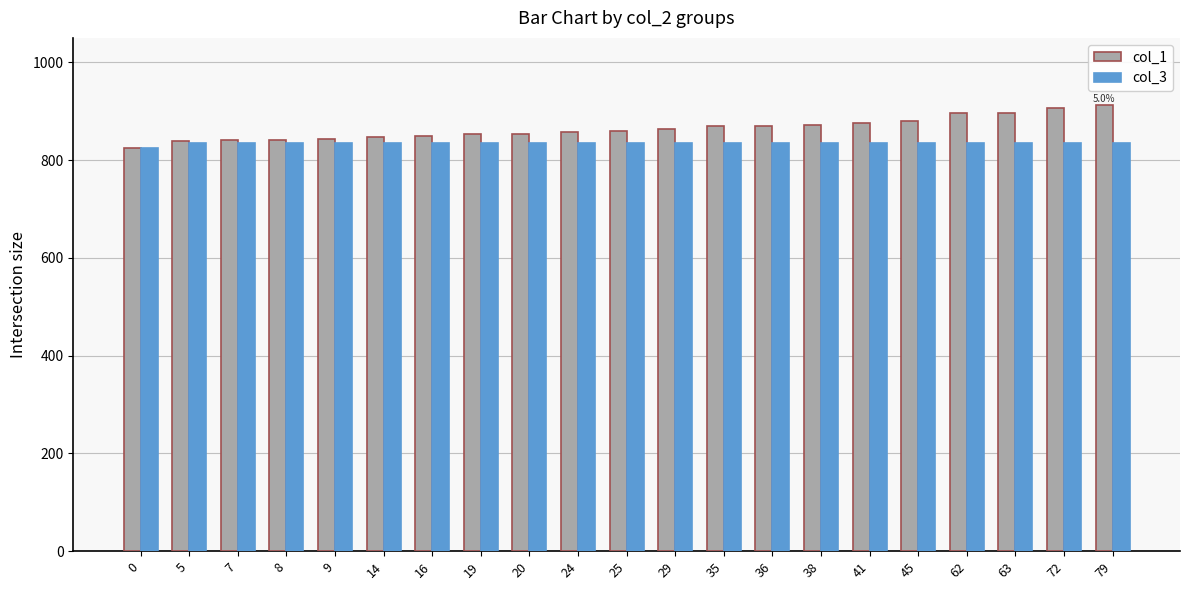

The col_3 series shows 1234 at 8. True or false?

False